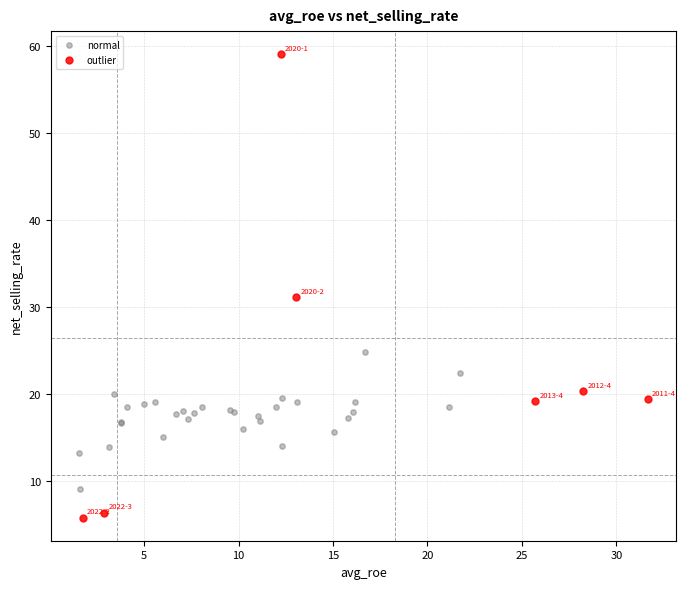

Which series reaches the minimum Y coordinate?

outlier